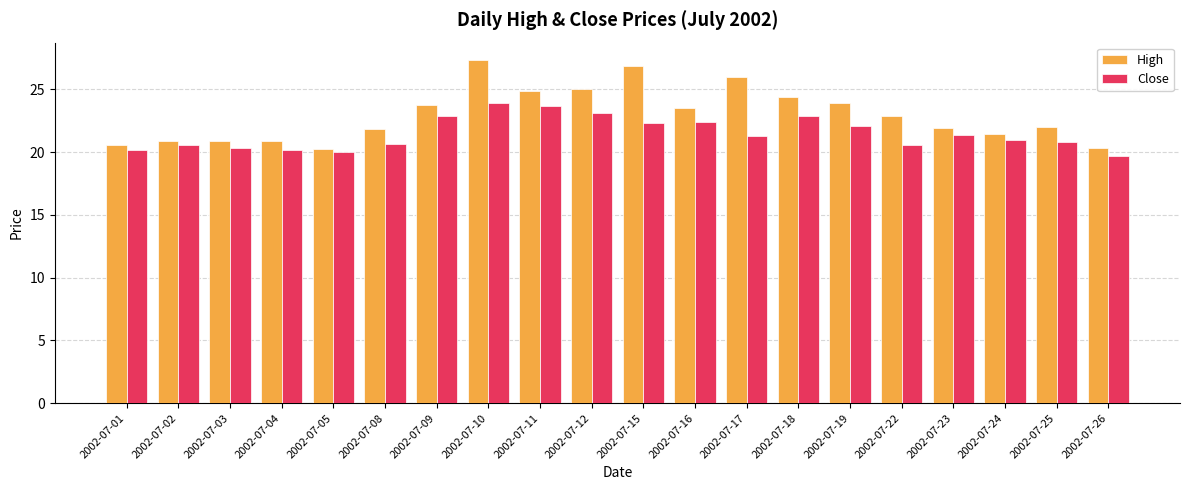

Which series has the widest spread of values?

High